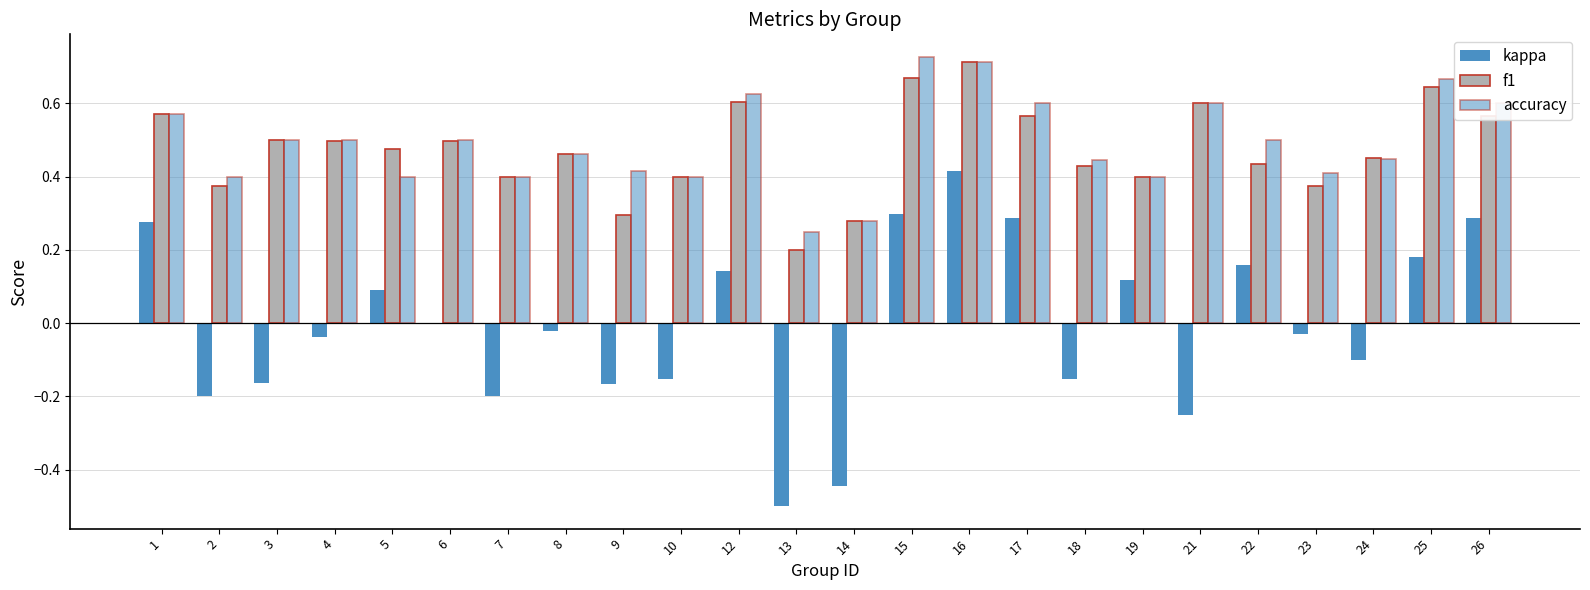

Between 17 and 21, which series saw the biggest shift?

kappa